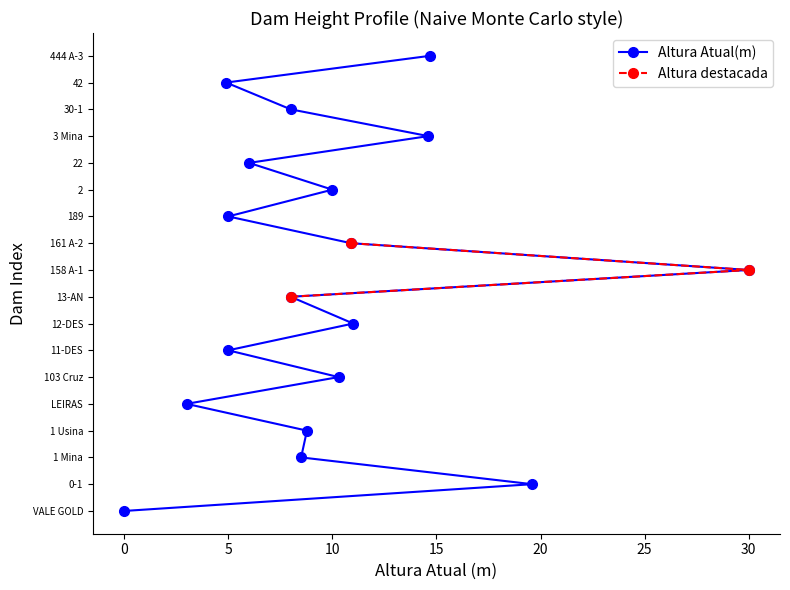

What is the value of the 12th point from the left?

5.0